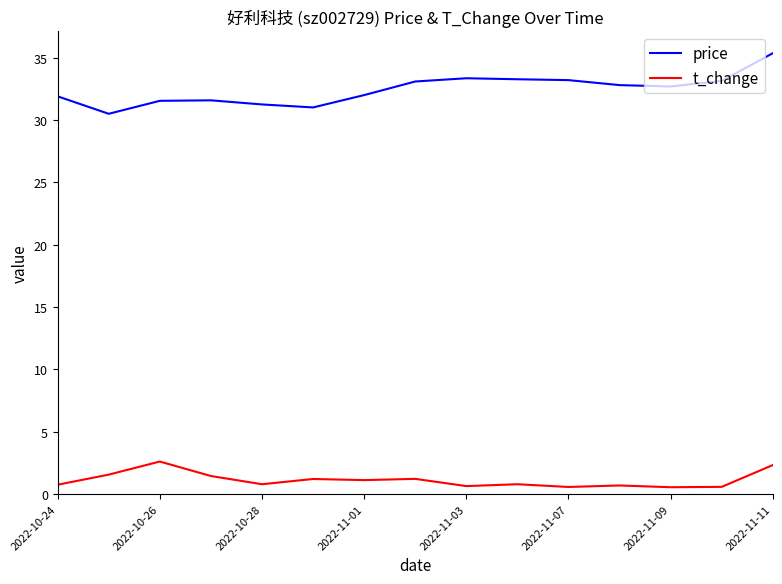

What is the highest value of the price series?

35.4